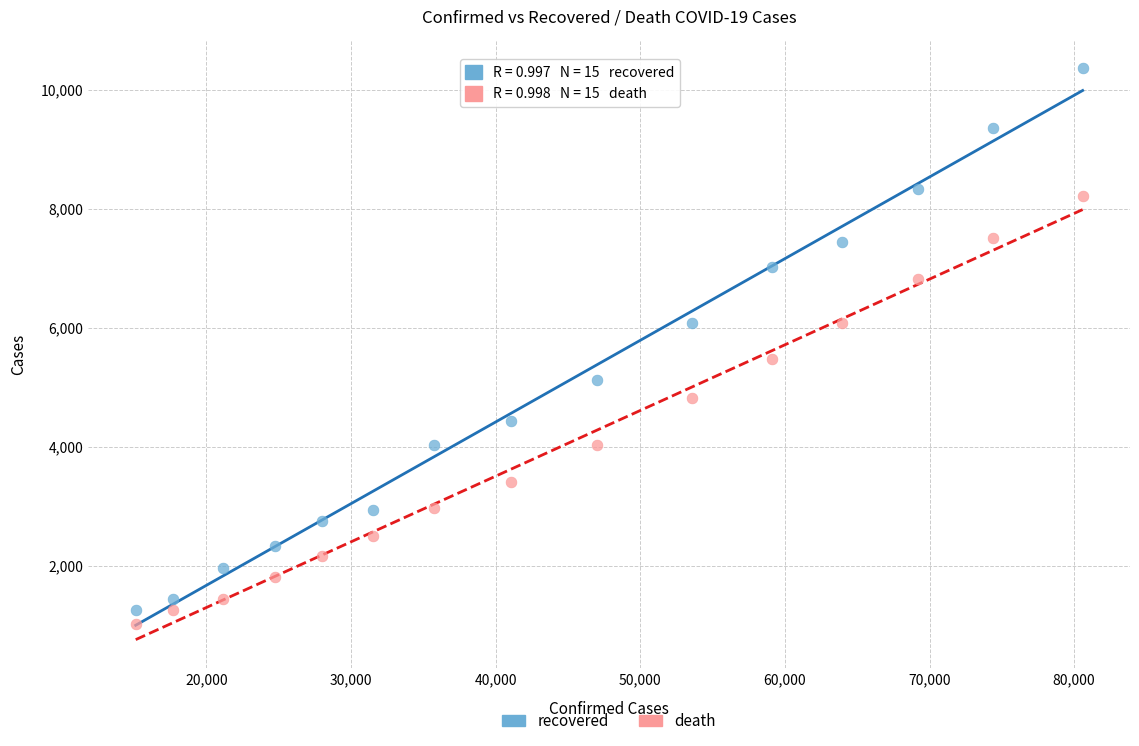

Across all series, what Y value is closest to 5688?

5476